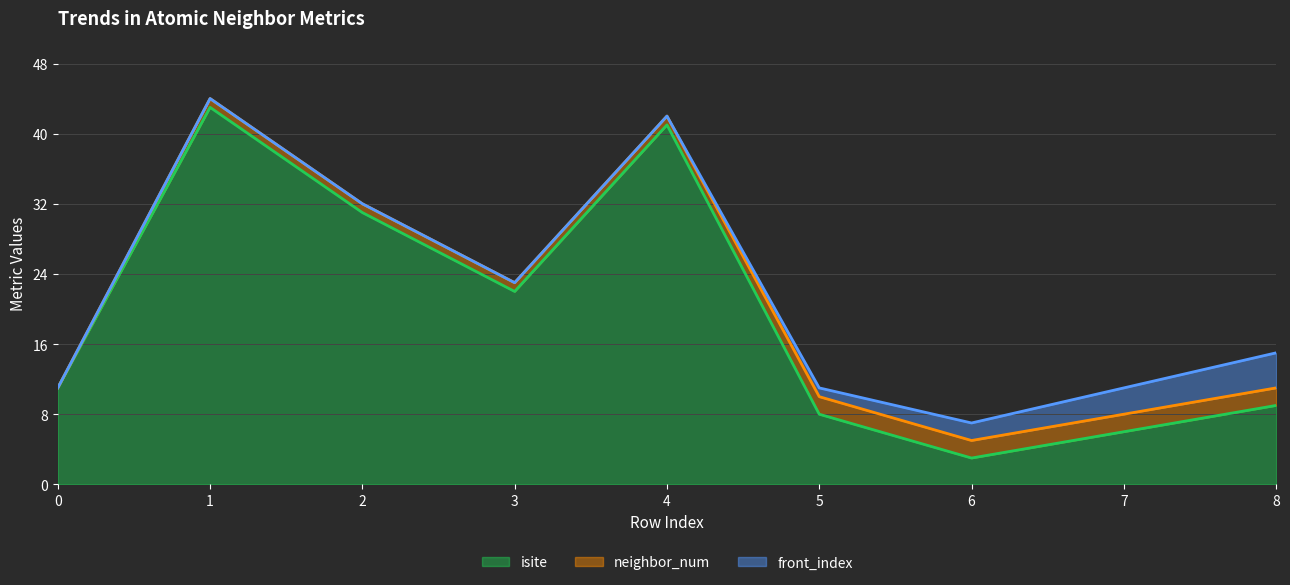

The value of front_index at 7 is 3. True or false?

True